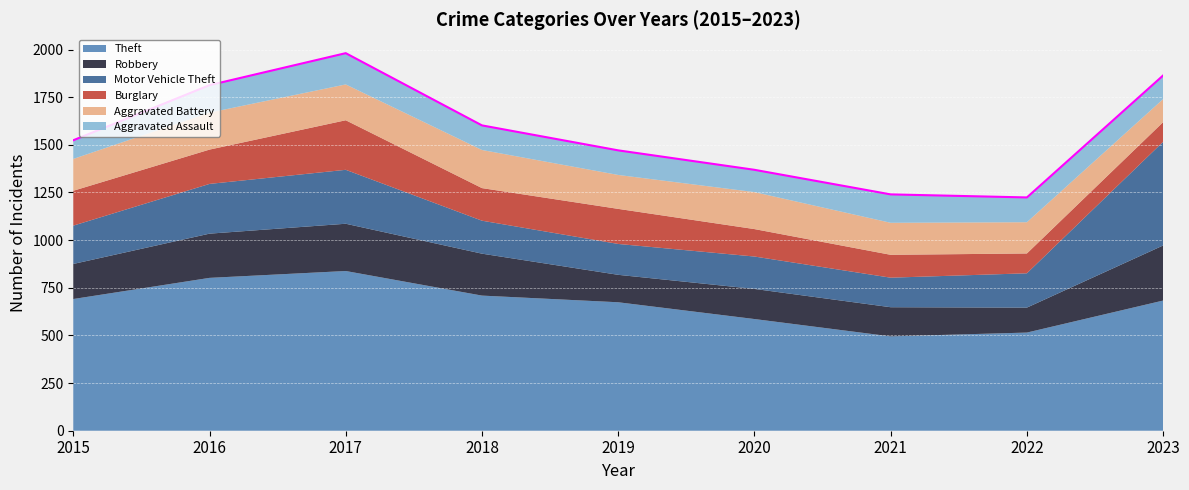

At which label does Motor Vehicle Theft reach its peak?

2023